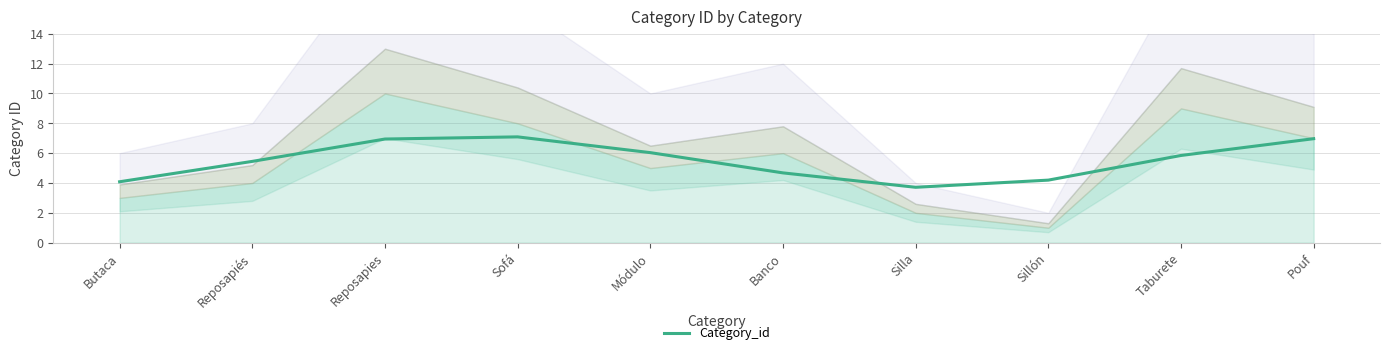

Is it true that the value at Taburete is 2.9?

False